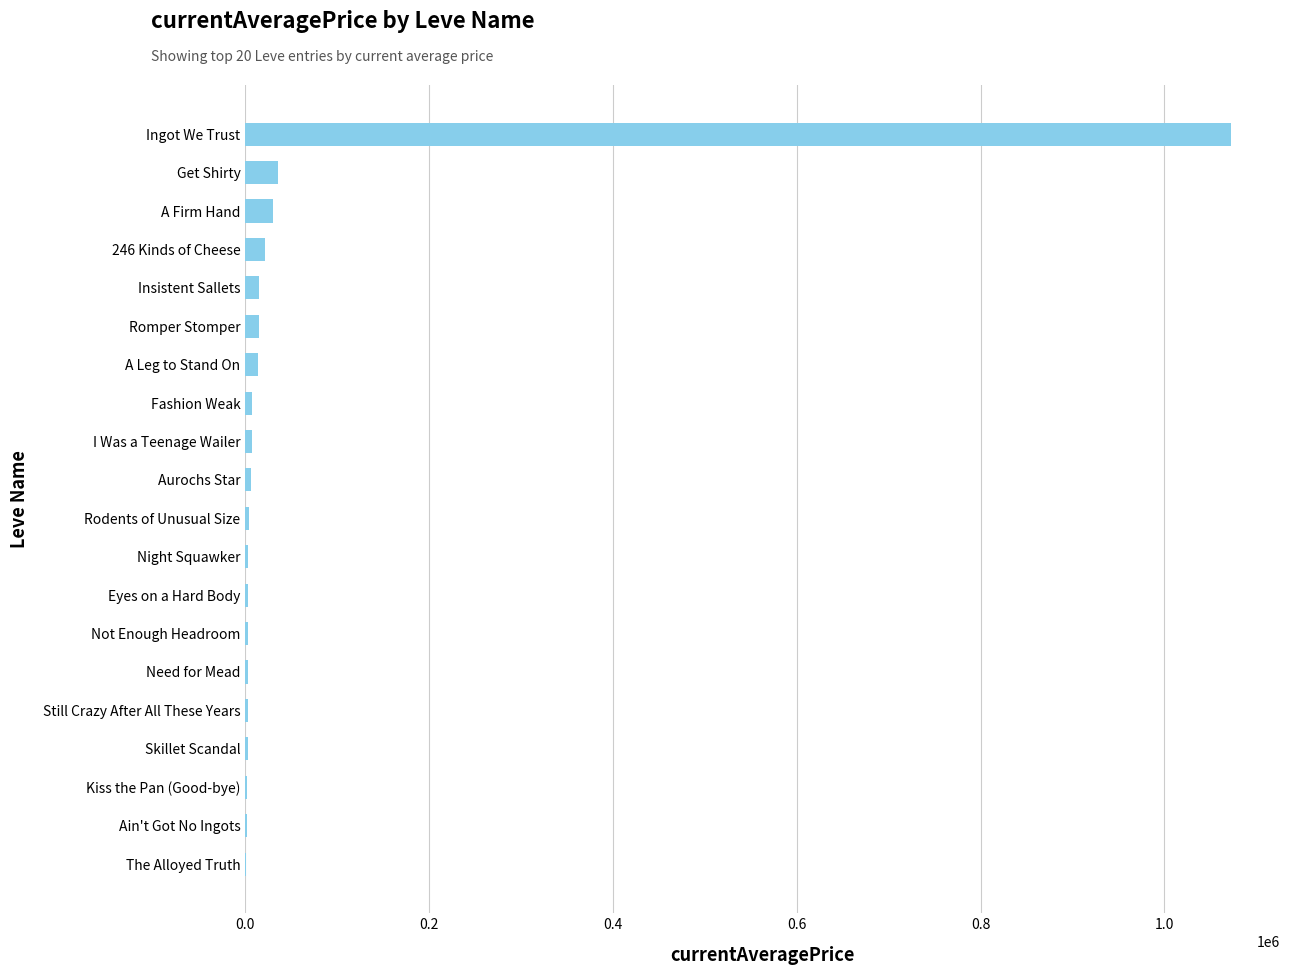

What is the maximum value shown in the chart?

1072112.5